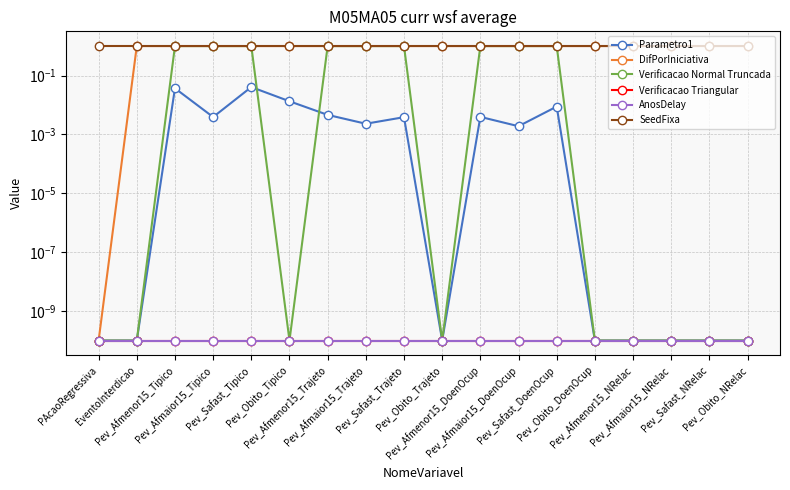

Which series has the largest total across all categories?

SeedFixa